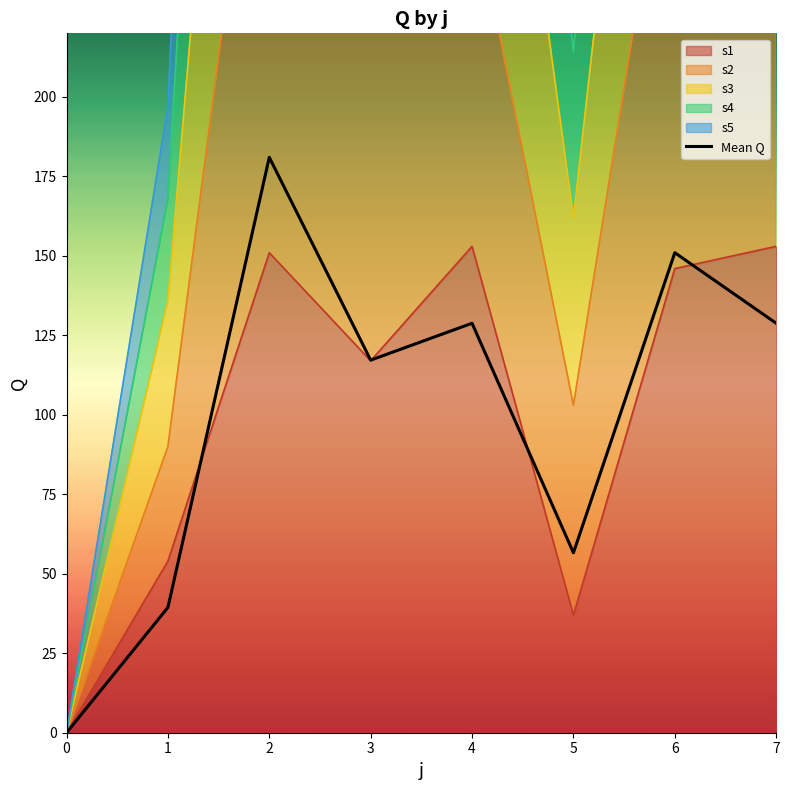

What is the maximum value shown in the chart?

181.0